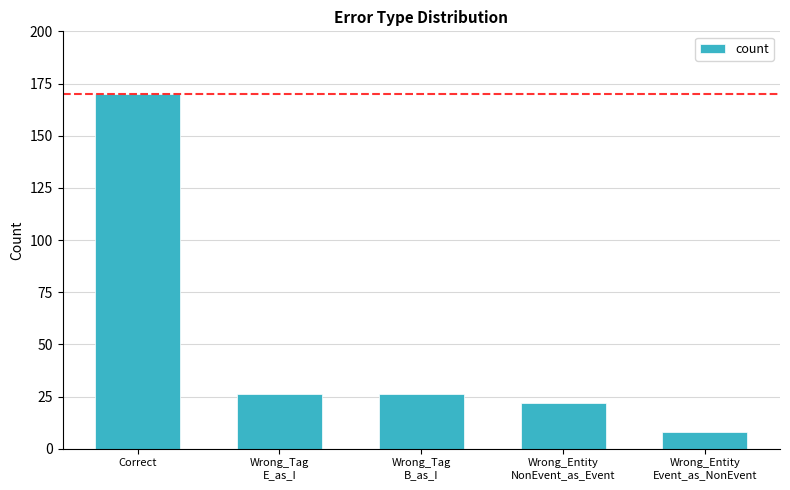

Is it true that the value at Wrong_Entity
NonEvent_as_Event is 22?

True